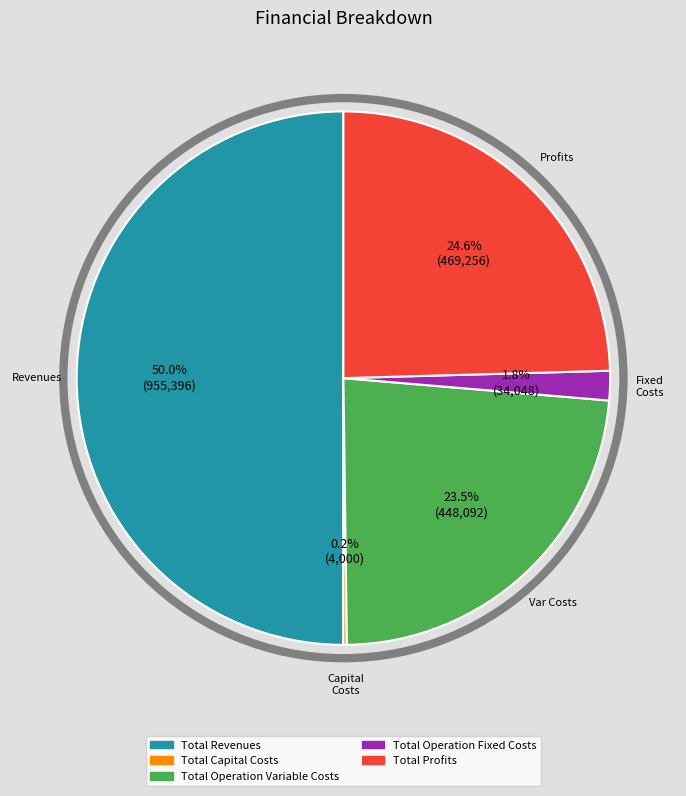

Does Total Operation Variable Costs represent more than half of the total?

No